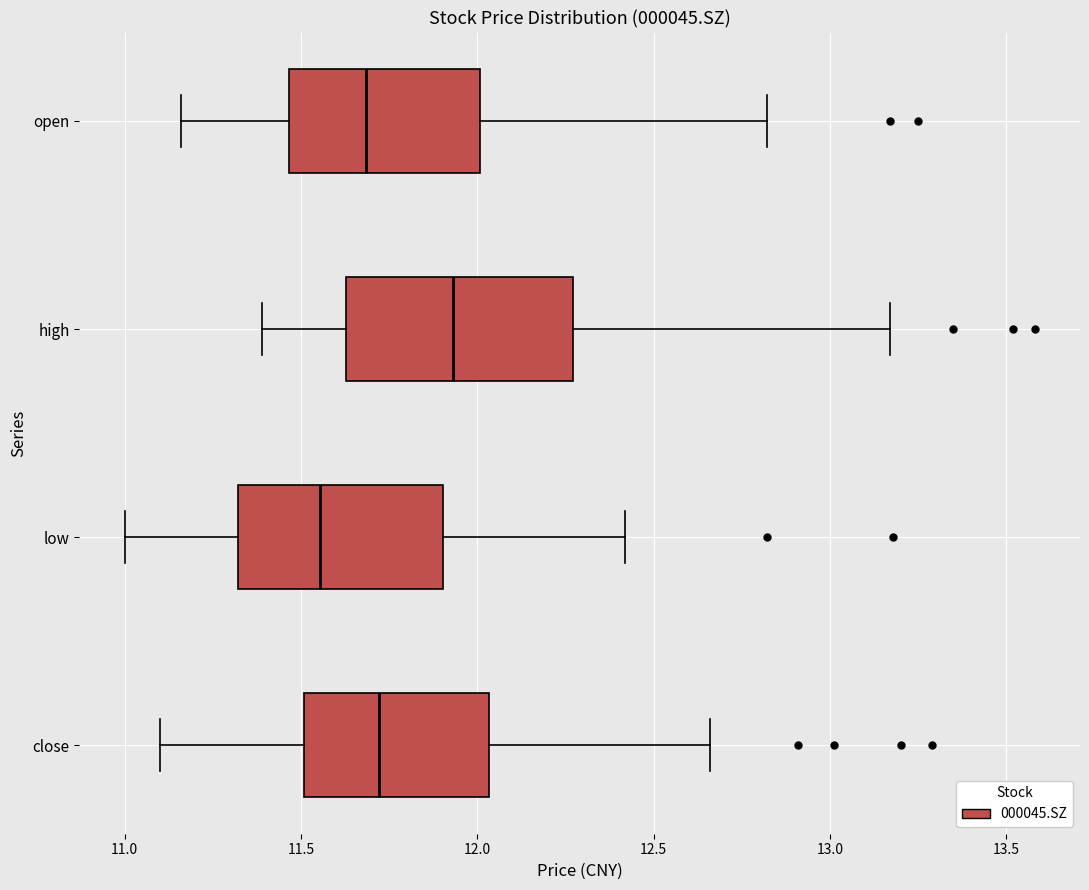

Which box has the furthest to the right median line?

high